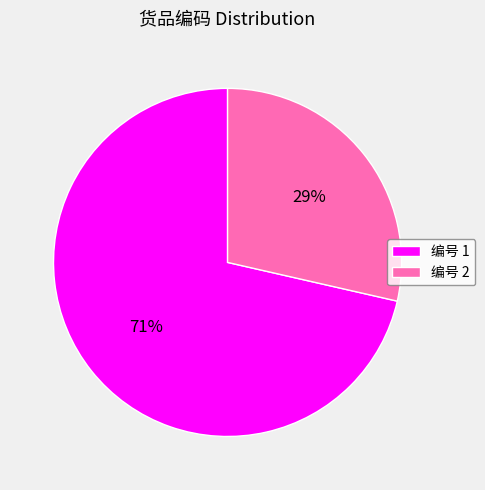

To the nearest percent, what is the combined percentage of 编号 1 and 编号 2?

100%